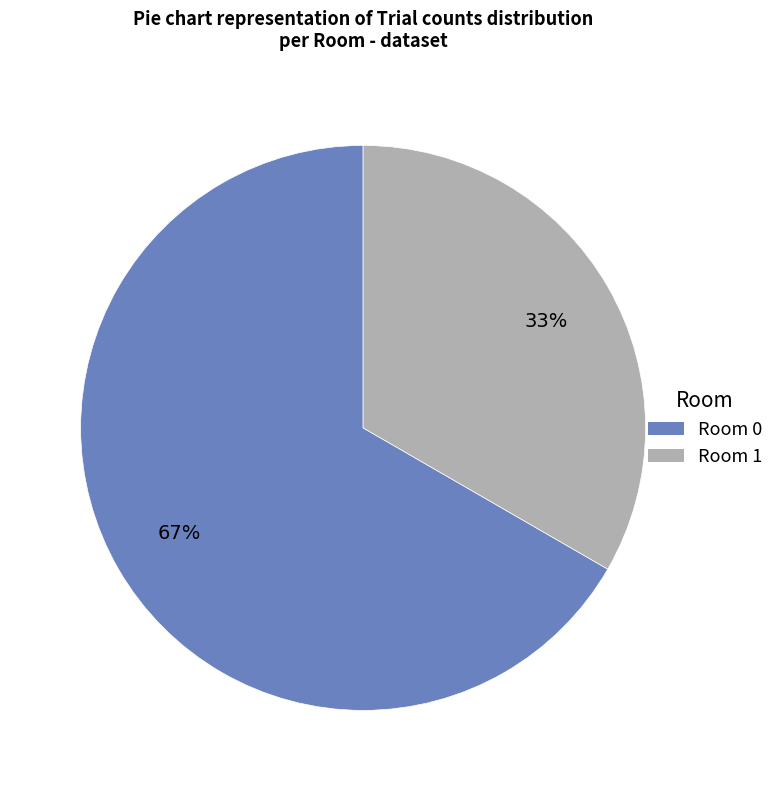

What is the largest slice in the pie chart?

Room 0